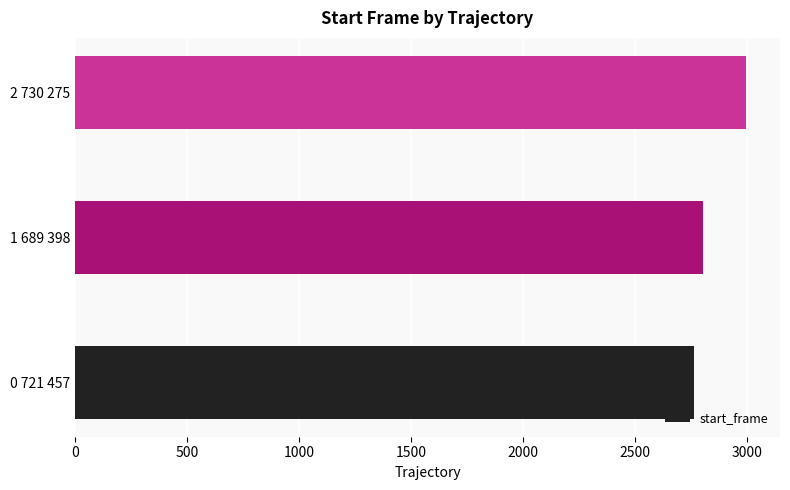

Count the values in the range 2760 to 2996.

3